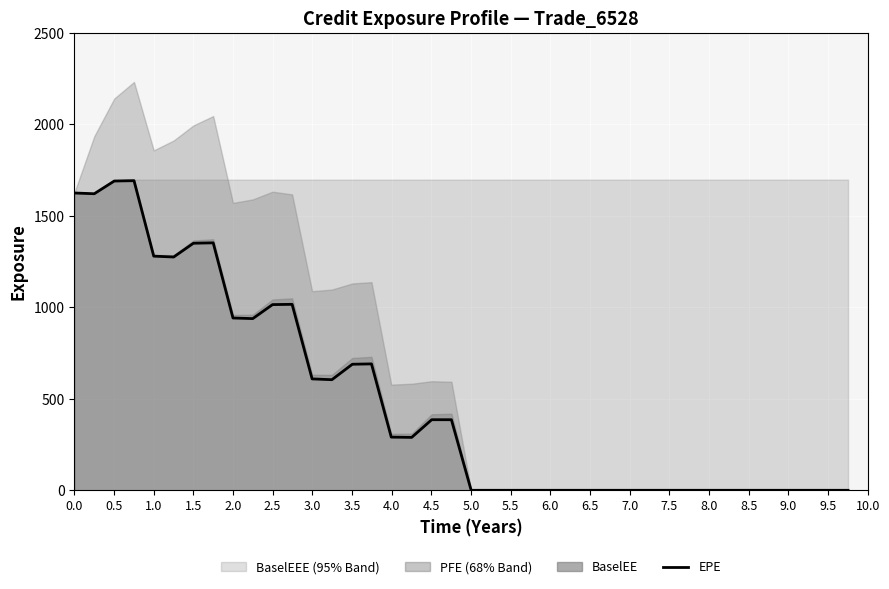

How many values are below 289?

20